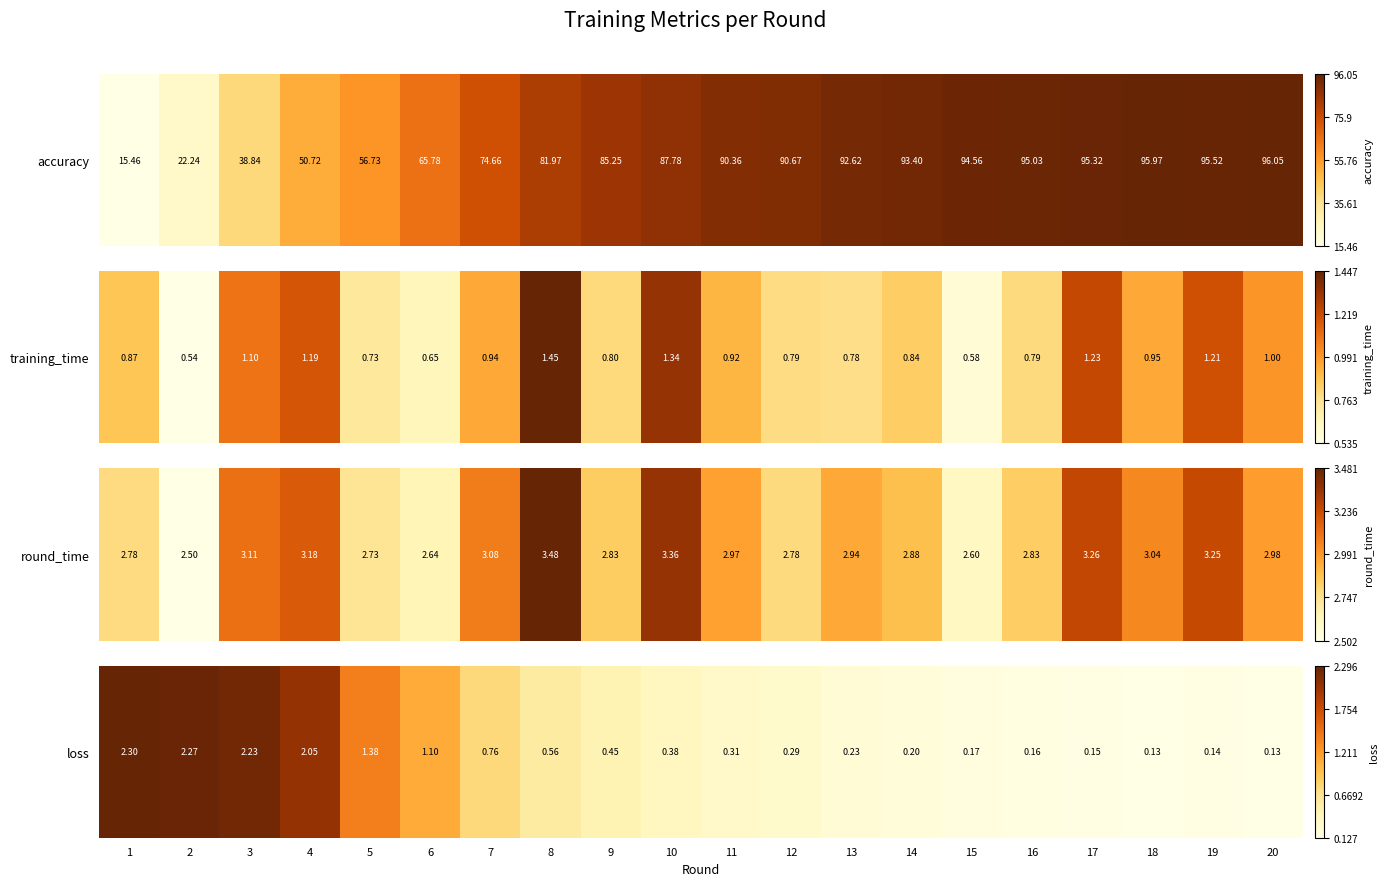

The chart shows a value of 0.0 at 17. True or false?

True